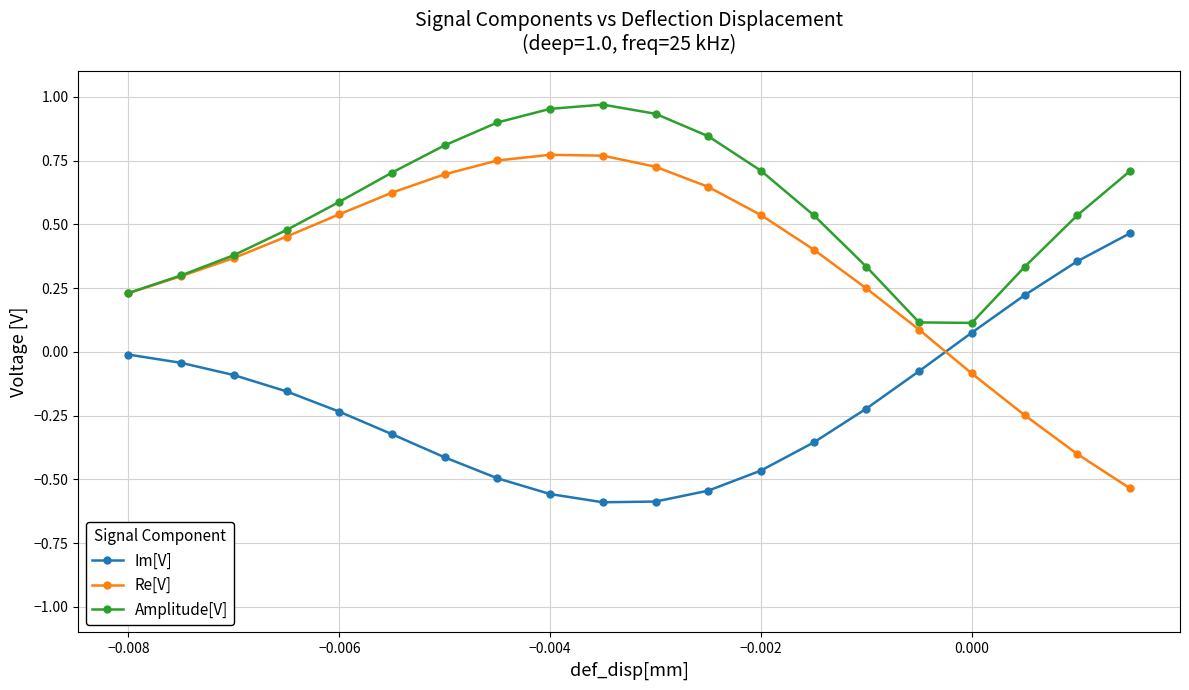

What are all the series names shown in the legend?

Im[V], Re[V], Amplitude[V]